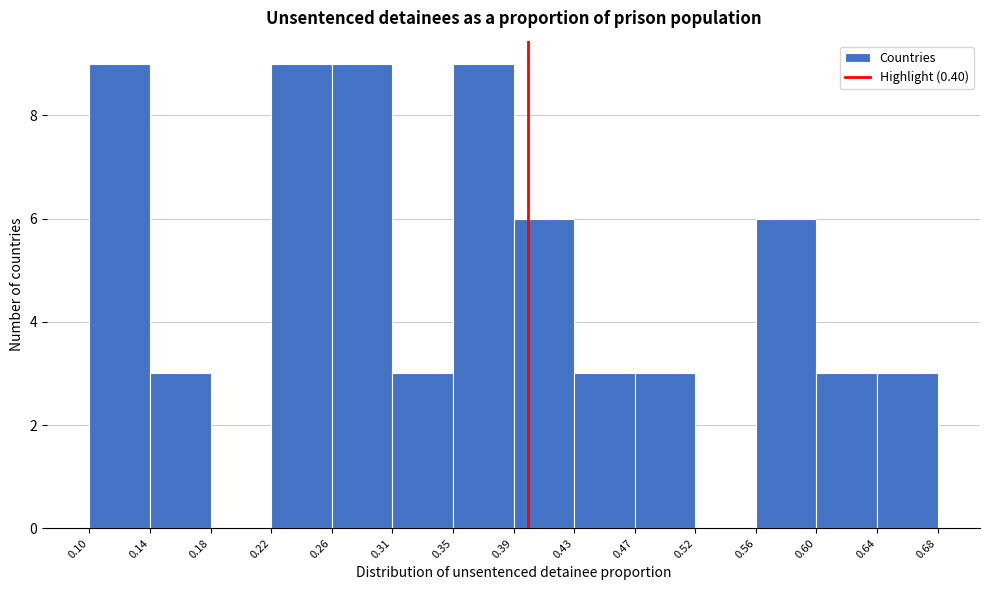

Reading left to right, list every bar in this chart as the range it spans on the x-axis followed by its height. The values are not printed on the chart, so give them approximately, as read against the axis.

0.10 to 0.14: 9
0.14 to 0.18: 3
0.18 to 0.22: 0
0.22 to 0.26: 9
0.26 to 0.31: 9
0.31 to 0.35: 3
0.35 to 0.39: 9
0.39 to 0.43: 6
0.43 to 0.47: 3
0.47 to 0.52: 3
0.52 to 0.56: 0
0.56 to 0.60: 6
0.60 to 0.64: 3
0.64 to 0.68: 3